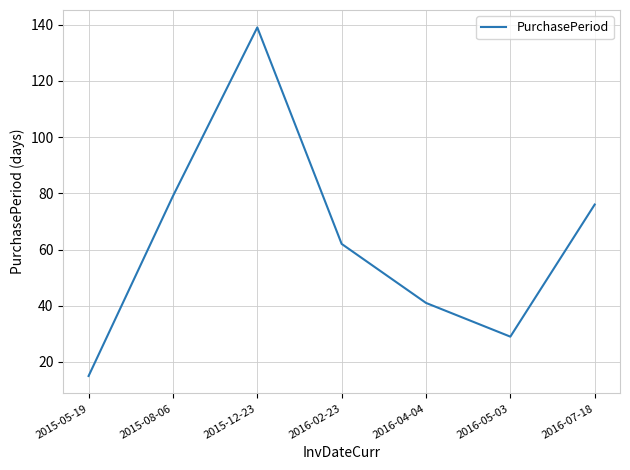

What is the average value?

63